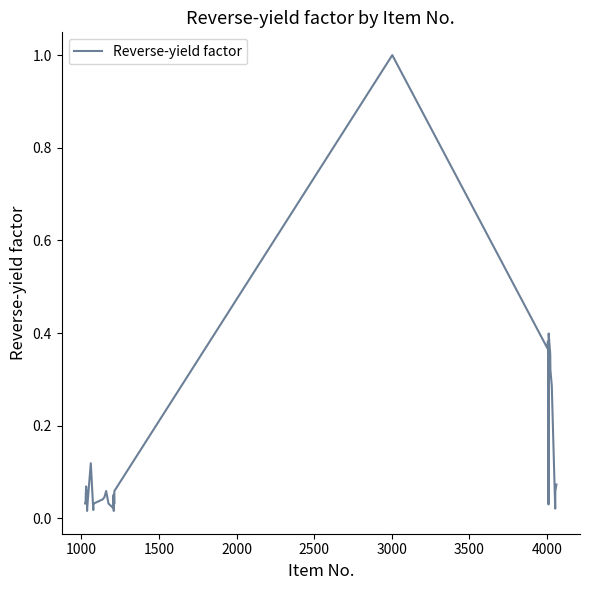

How many categories are shown in the chart?

39